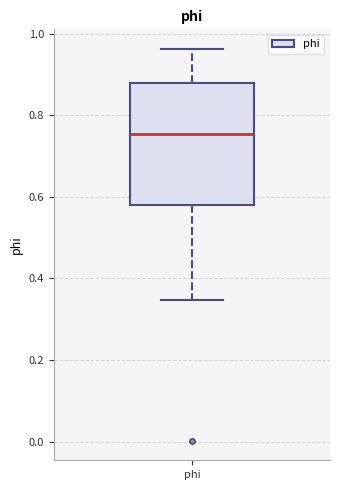

Where does the lower whisker of the box for phi end on the y-axis? The values are not printed on the chart, so give them approximately, as read against the axis.

0.34